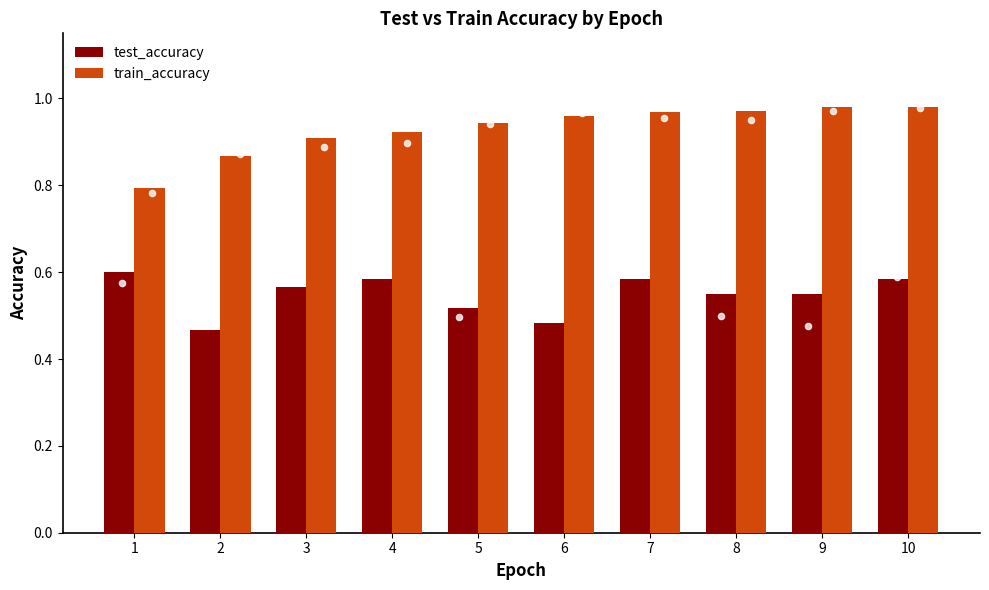

At how many categories does at least one series exceed 0?

10